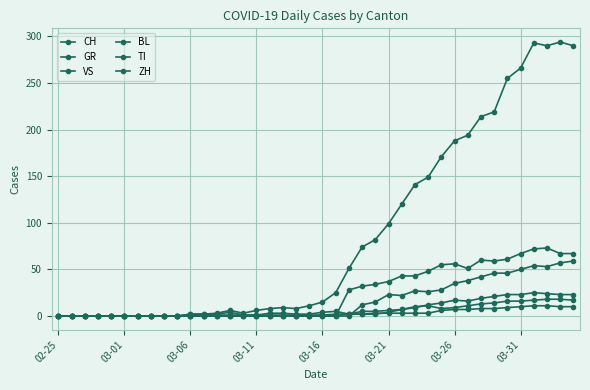

List the series in order of their peak value, highest first.

CH, TI, ZH, VS, BL, GR